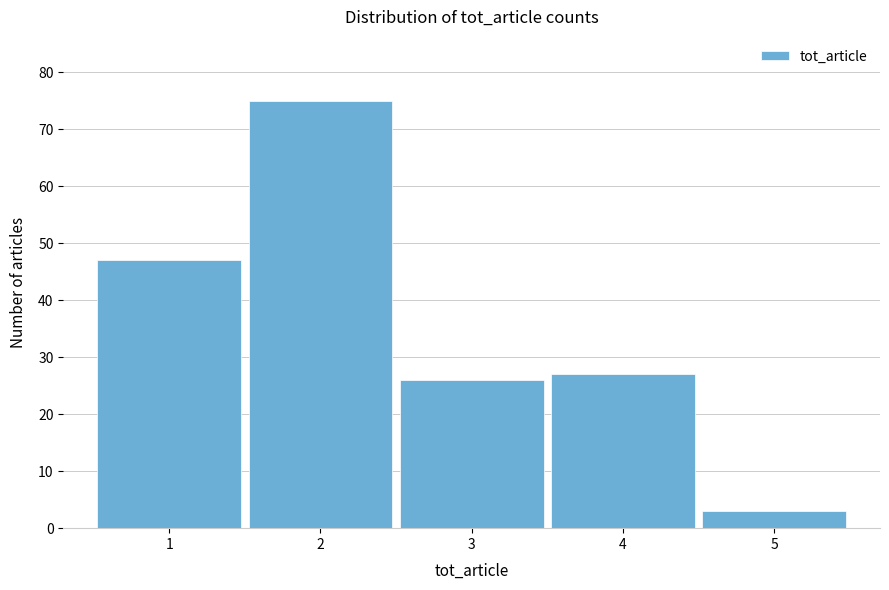

Reading left to right, extract all data points from this chart.

1=47	2=75	3=26	4=27	5=3